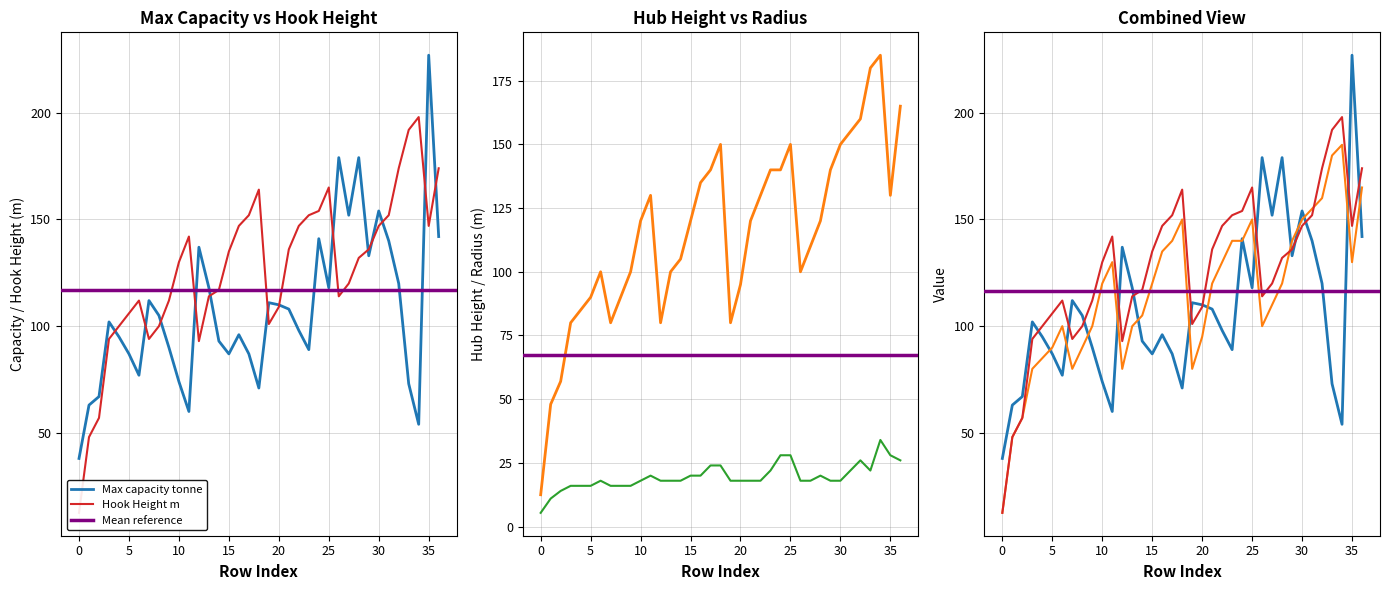

In Max capacity tonne, how many points are higher than both neighbors (excluding endpoints)?

10